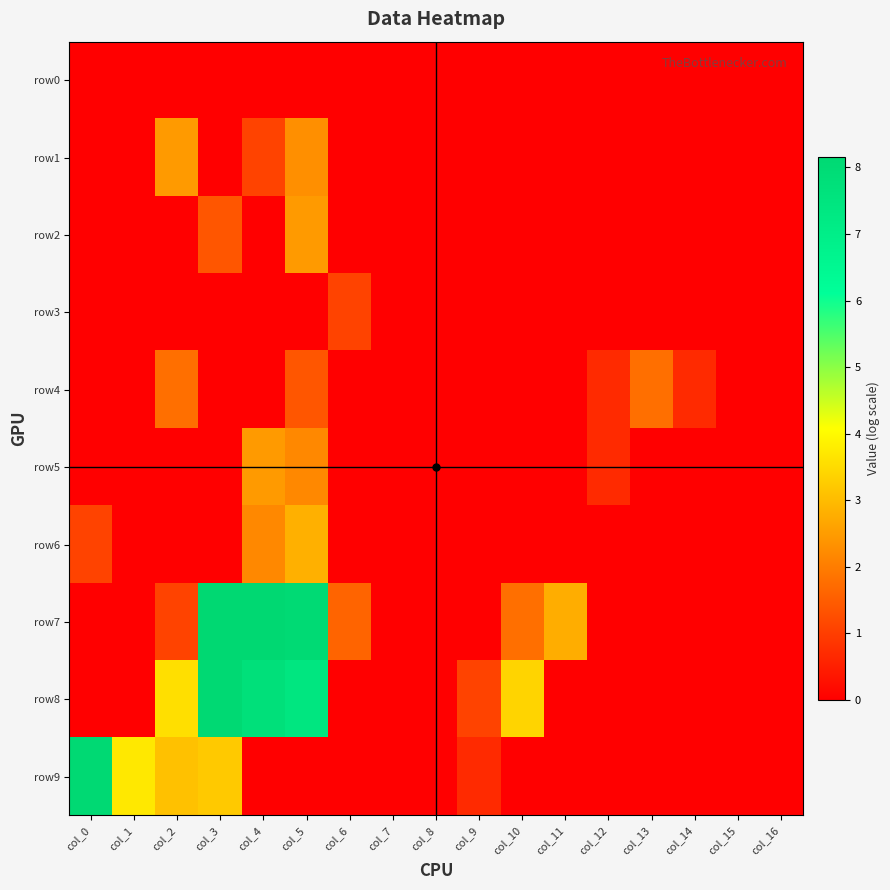

Rank the series by their maximum value, from highest to lowest.

row7, row9, row8, row6, row1, row2, row5, row4, row3, row0